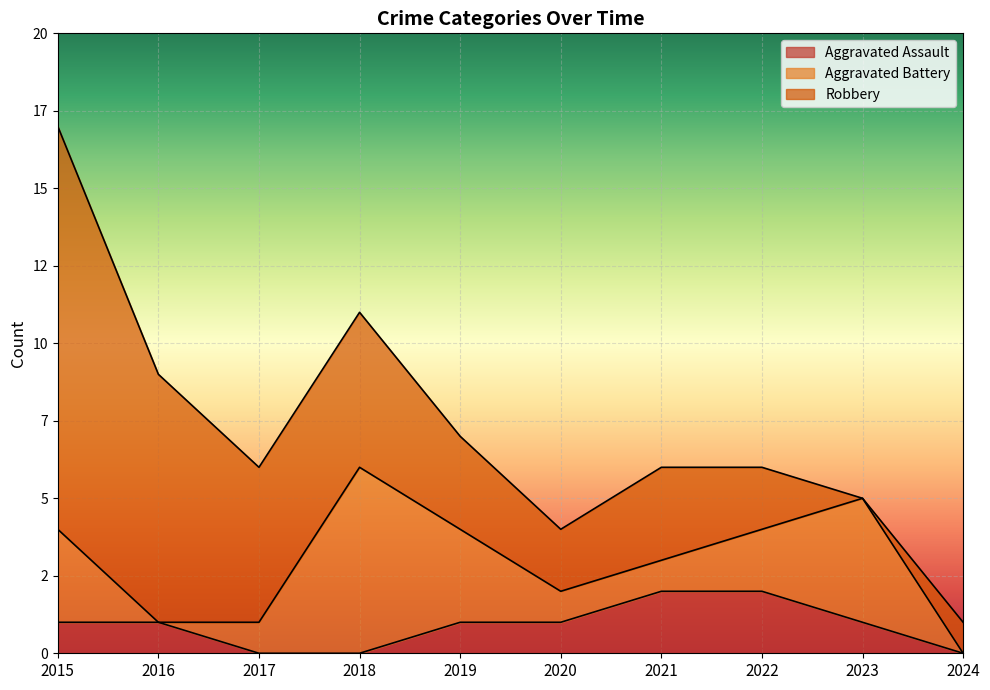

Which category has the lowest value across all series?

2017